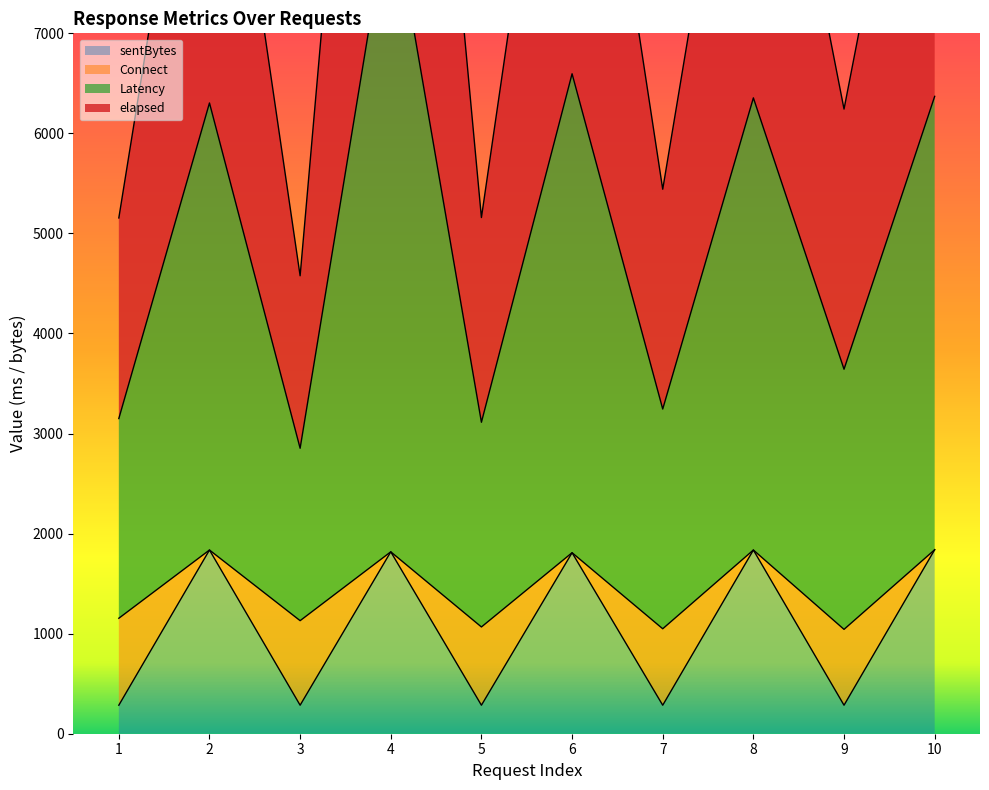

The value of sentBytes at 7 is 285. True or false?

True